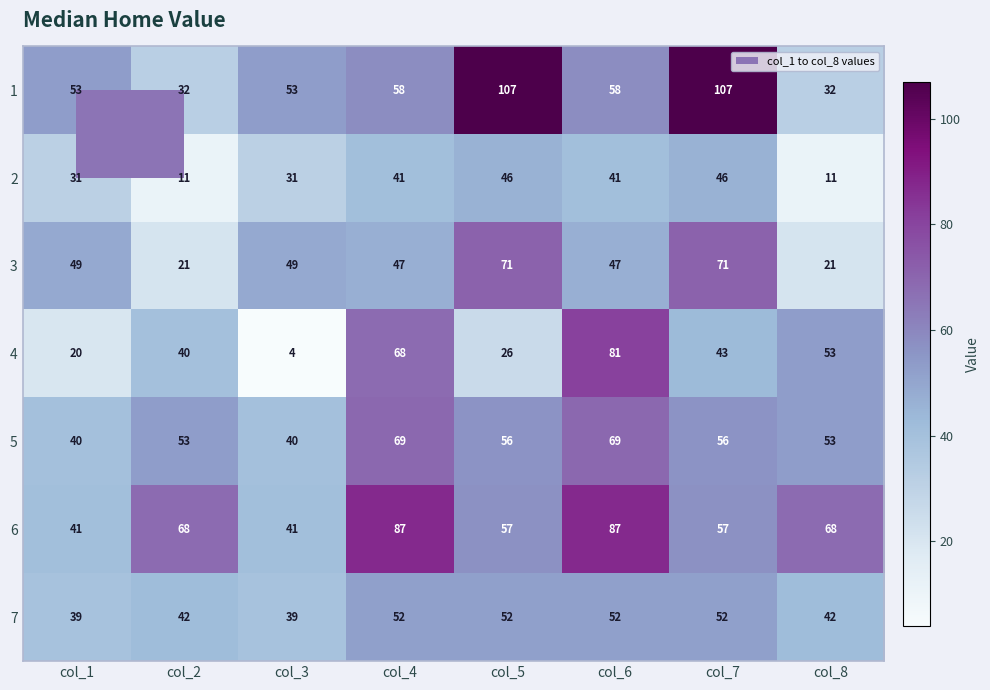

What is the spread (max minus min) of values at col_5?

81